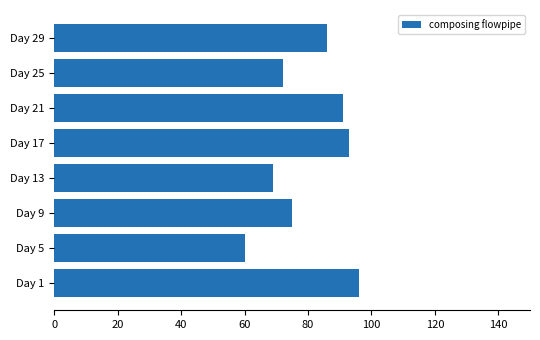

How many series are shown in this chart?

1